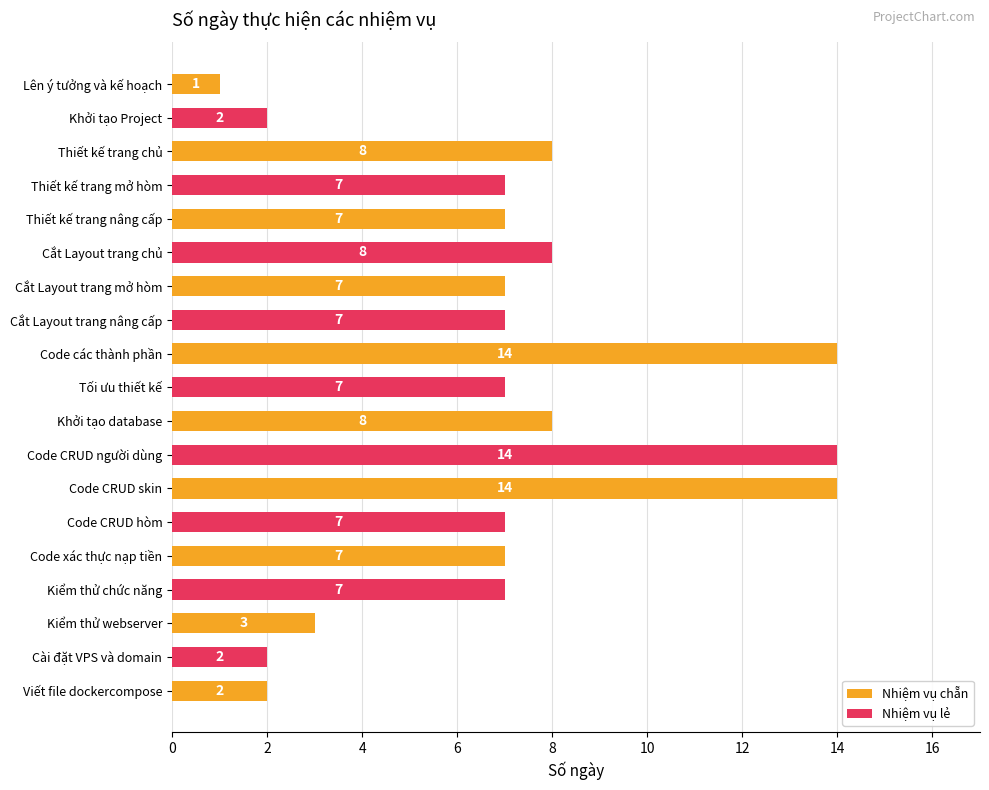

What is the smallest value displayed?

1